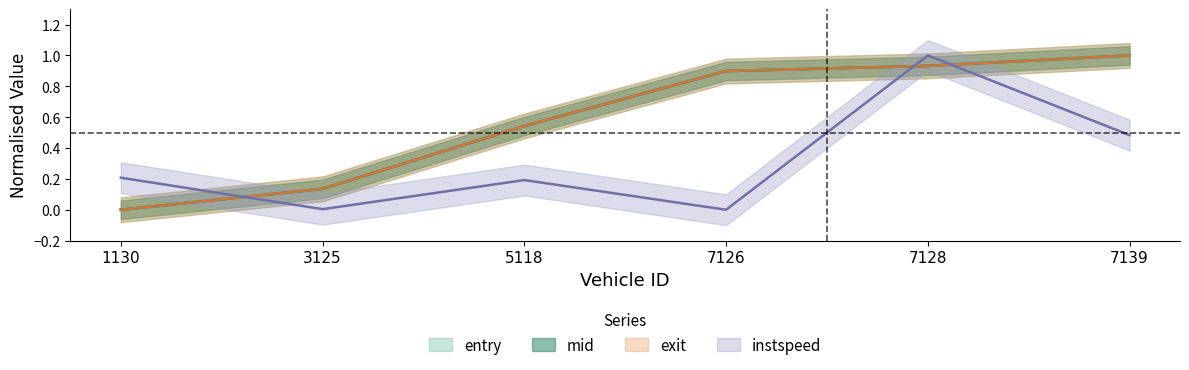

Is the value of entry at 7126 greater than the value of instspeed at 7139?

Yes